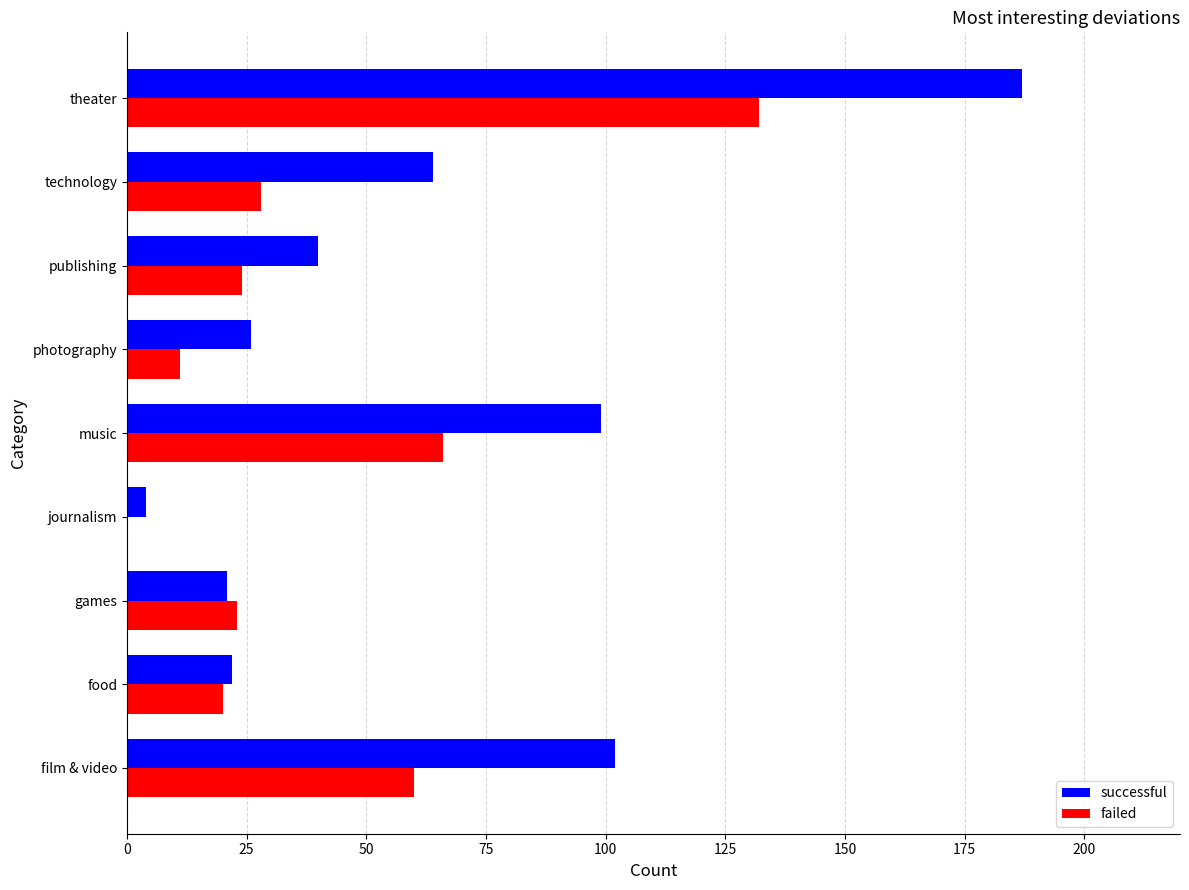

The value of successful at film & video is 102. True or false?

True